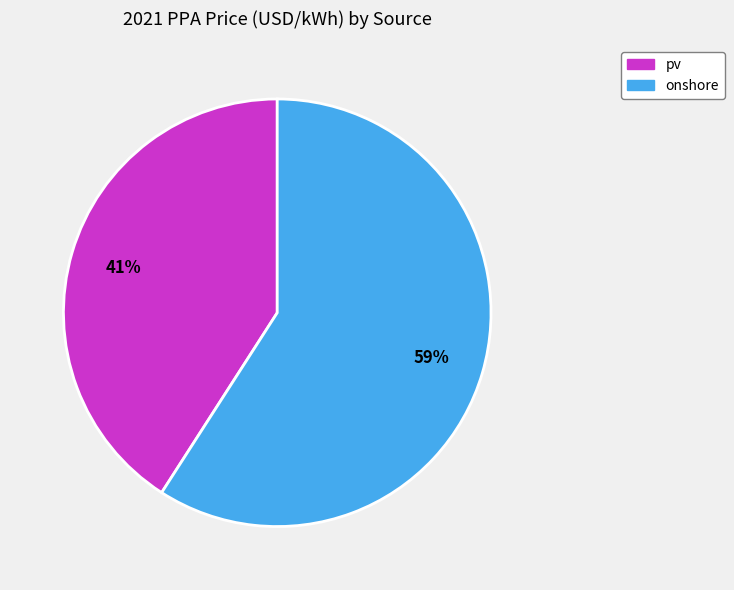

How many slices are in this pie chart?

2